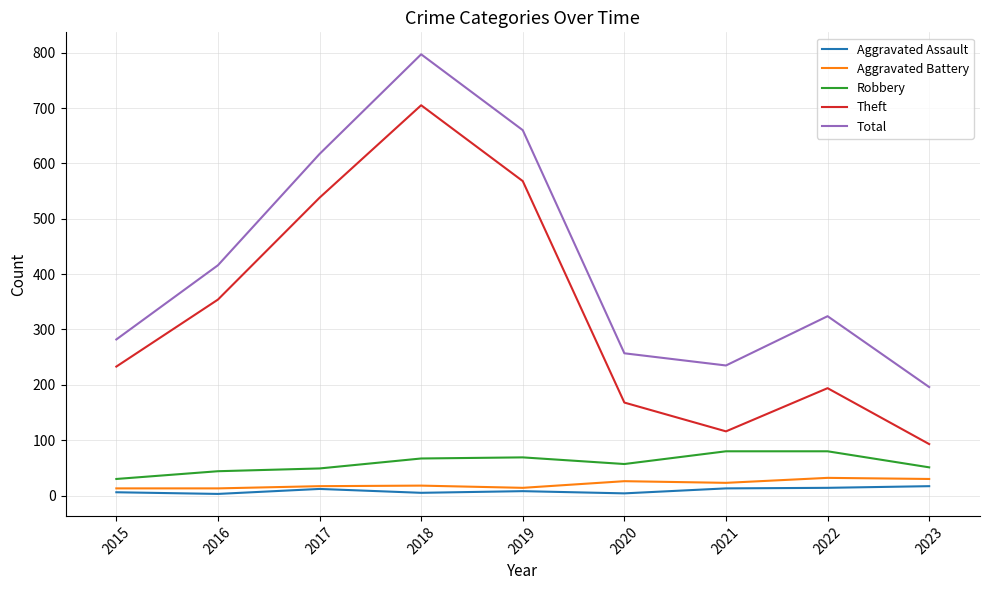

Is this an area chart (filled region under the line)?

No